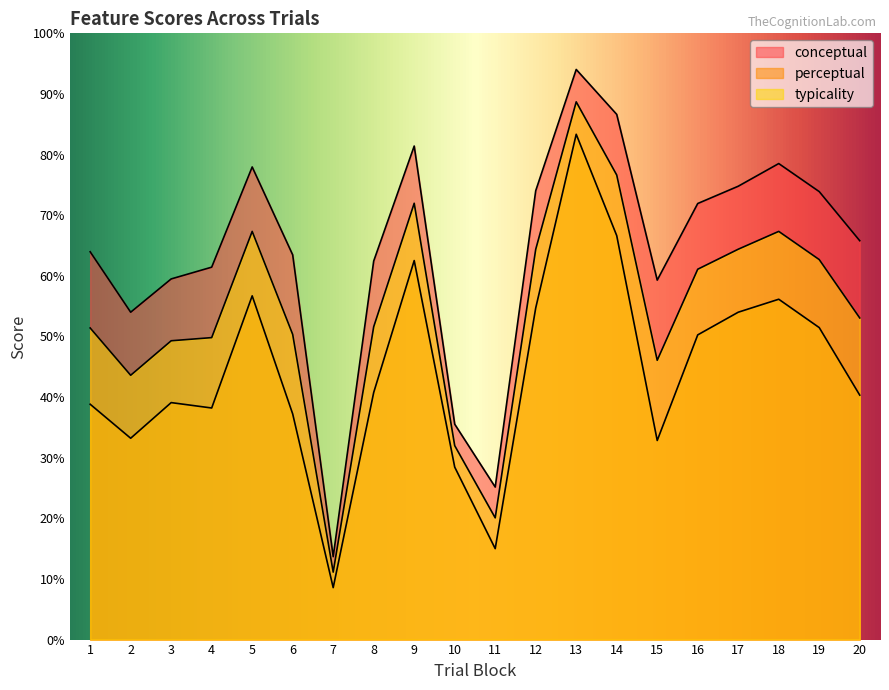

The value of conceptual at 12 is 97.2. True or false?

False